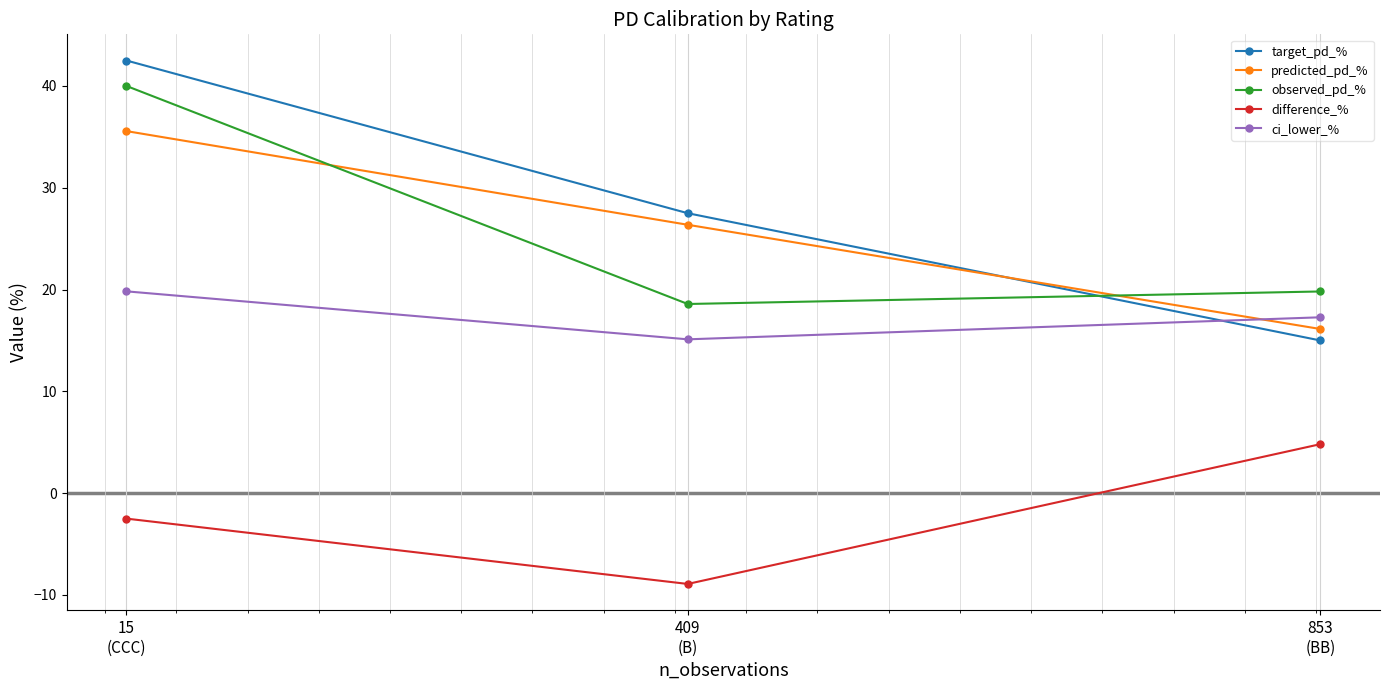

Reading right to left, transcribe all the data shown in this chart.

target_pd_%: 853
(BB)=15.0	409
(B)=27.5	15
(CCC)=42.5
predicted_pd_%: 853
(BB)=16.1	409
(B)=26.4	15
(CCC)=35.6
observed_pd_%: 853
(BB)=19.8	409
(B)=18.6	15
(CCC)=40.0
difference_%: 853
(BB)=4.8	409
(B)=-8.9	15
(CCC)=-2.5
ci_lower_%: 853
(BB)=17.3	409
(B)=15.1	15
(CCC)=19.8